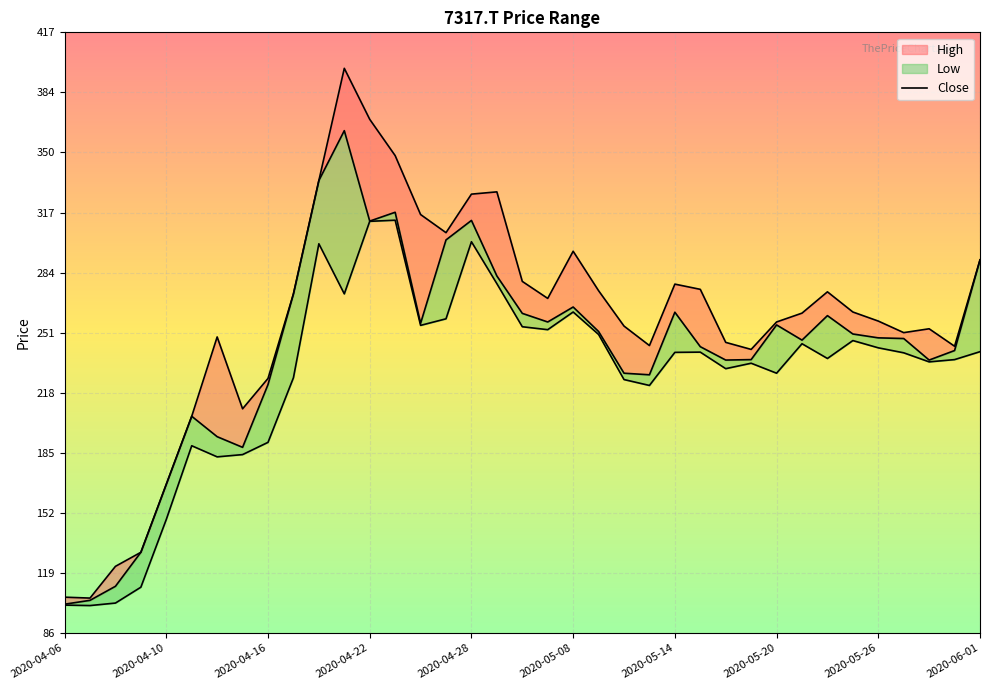

Does the chart display data point markers on the line(s)?

No